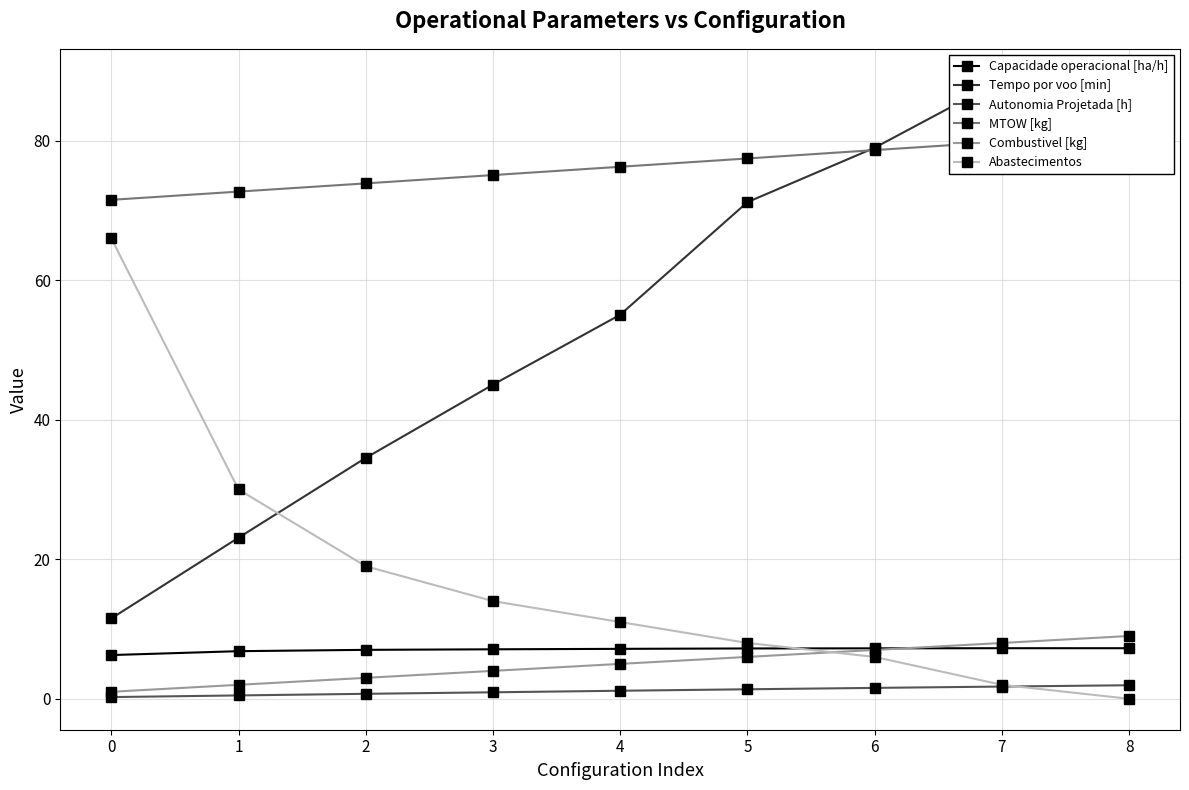

Is this an area chart (filled region under the line)?

No